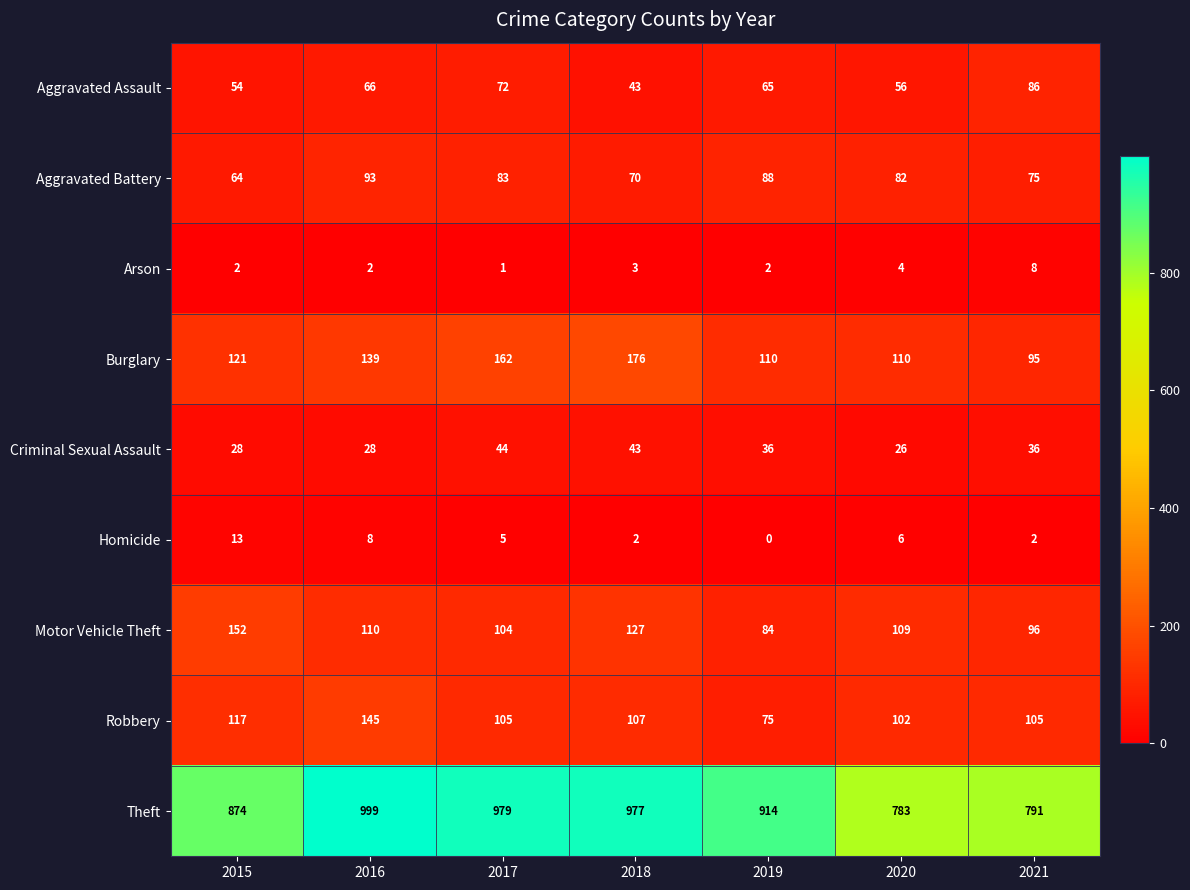

Which category has the highest value across all series?

2016